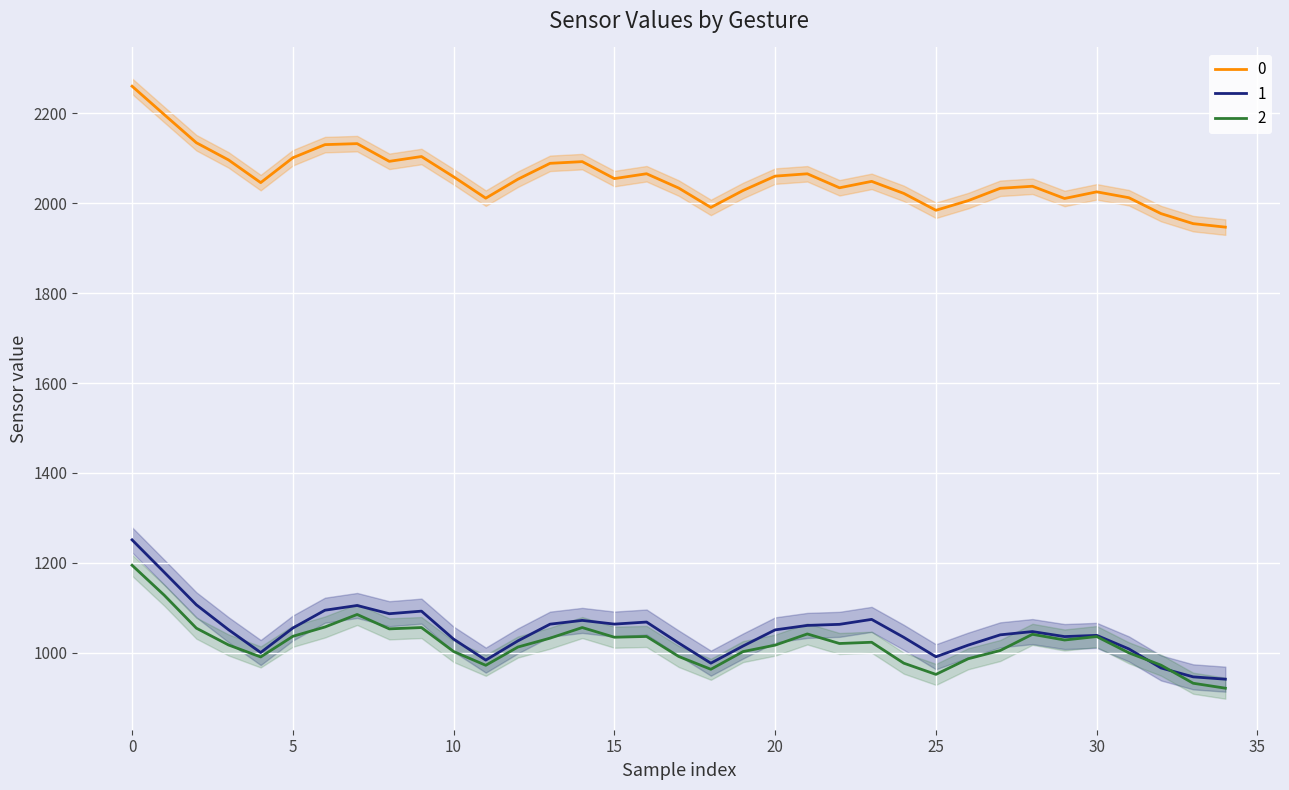

How many categories are shown in the chart?

35